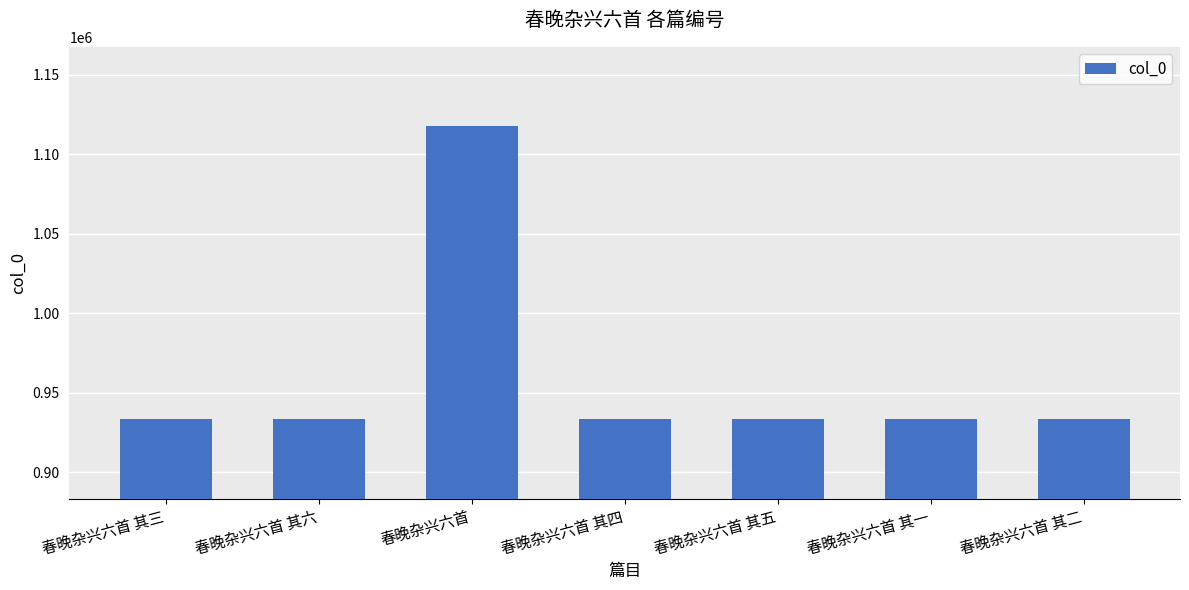

Is it true that the value at 春晚杂兴六首 其二 is 579679?

False